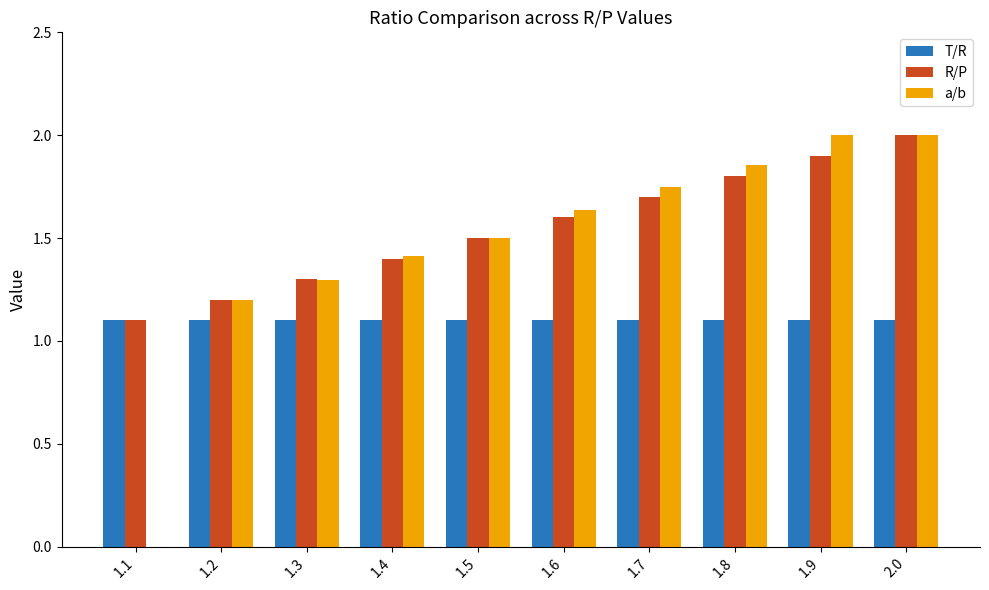

Which series has the largest total across all categories?

R/P